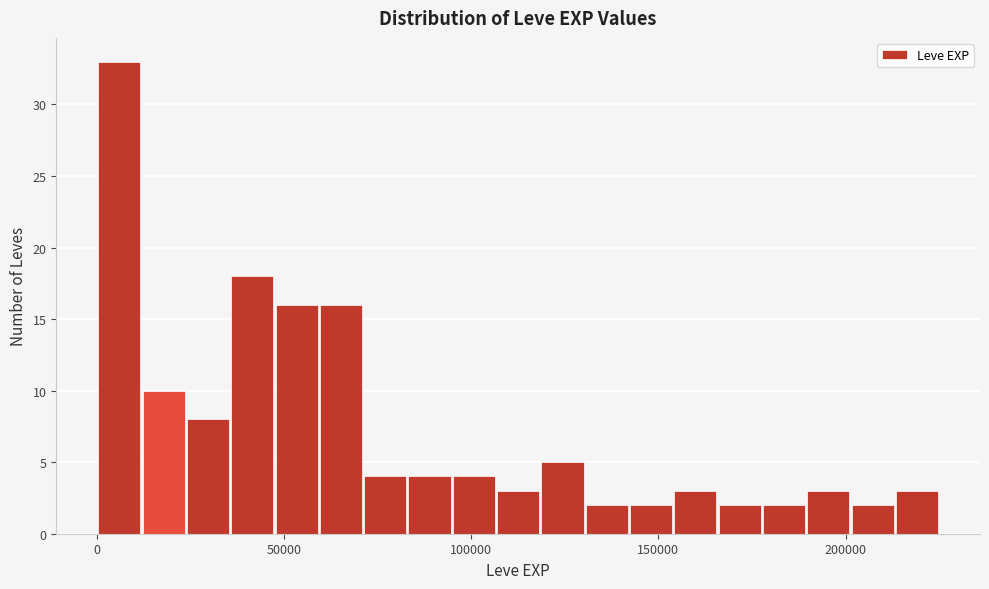

Read against the x-axis, roughly where is the centre of the tallest bar?

5000